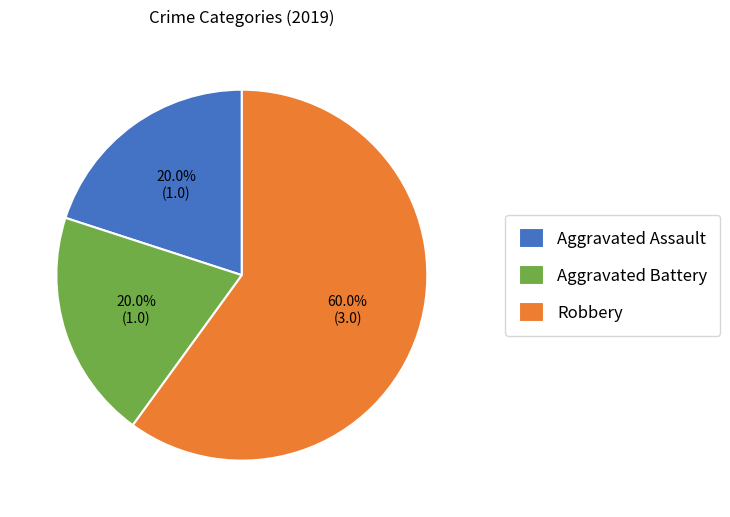

Do Robbery and Aggravated Assault together represent more than half of the pie?

Yes